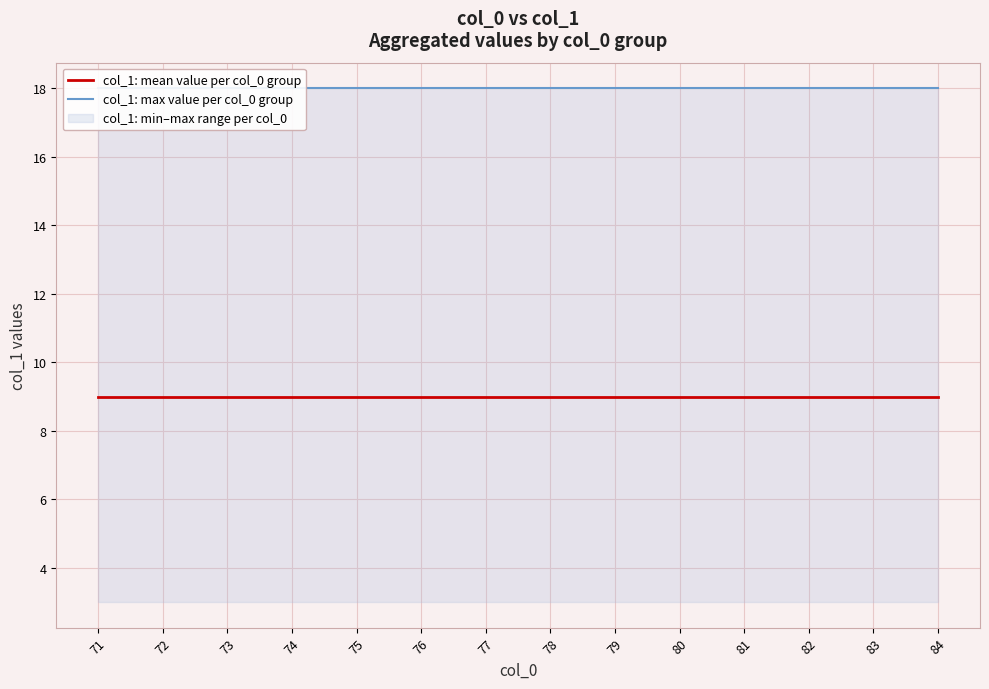

True or false: col_1: mean value per col_0 group has a value of 9 at 81.

True